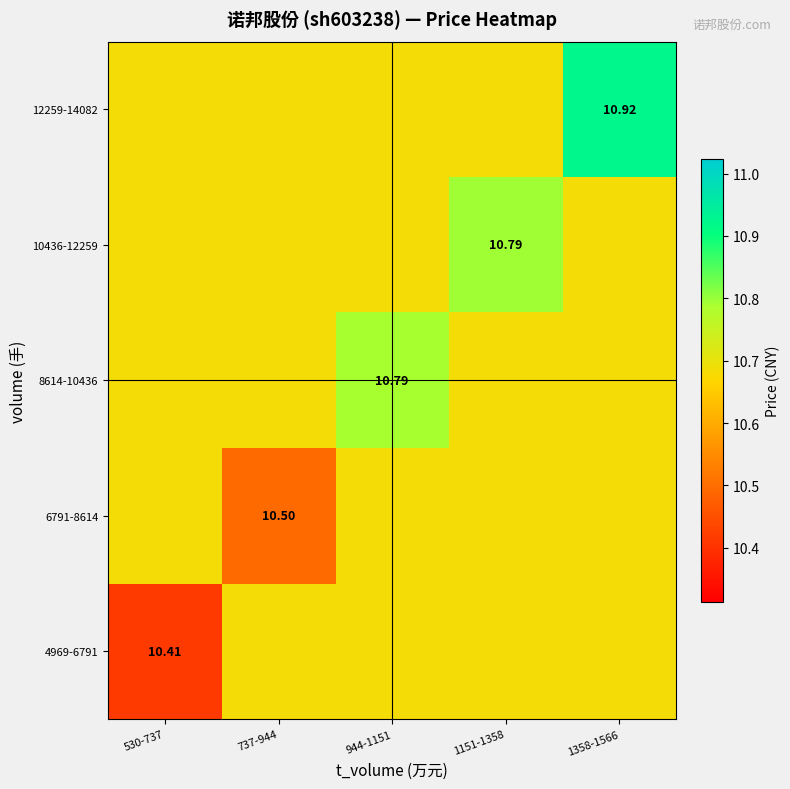

Rank the categories by 6791-8614 value from lowest to highest.

737-944, 530-737, 944-1151, 1151-1358, 1358-1566